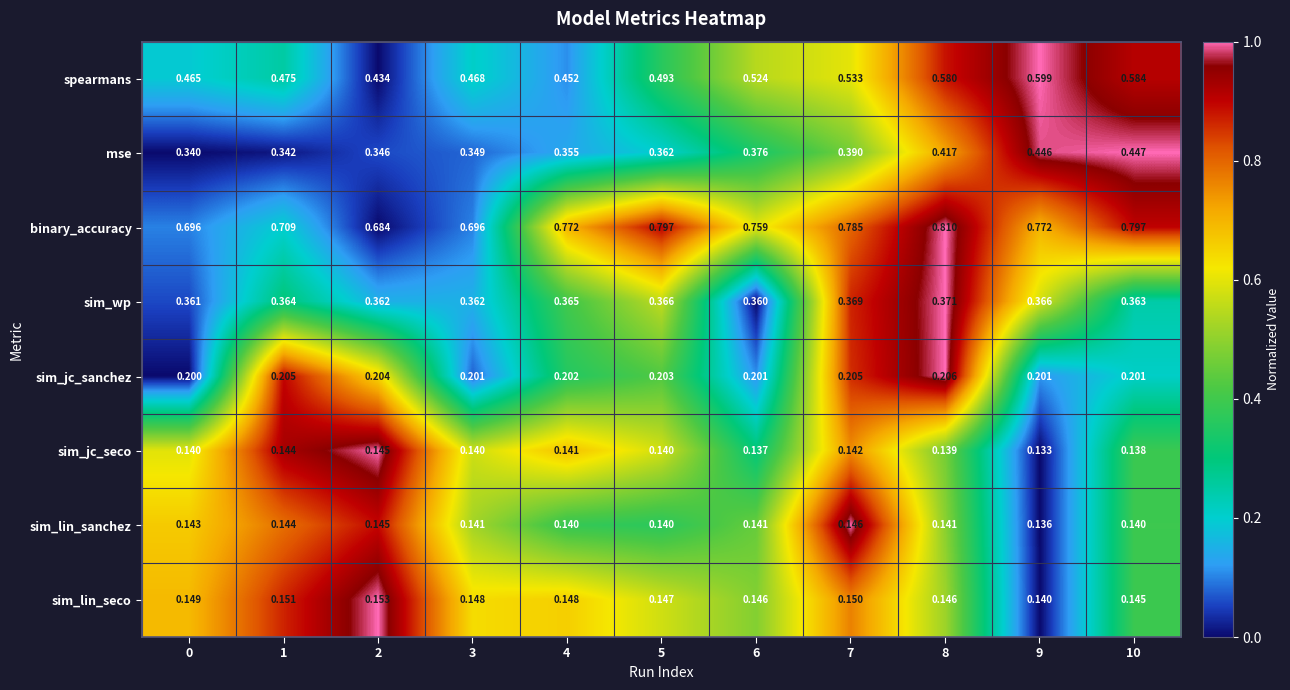

Between 0 and 7, which series saw the biggest shift?

binary_accuracy